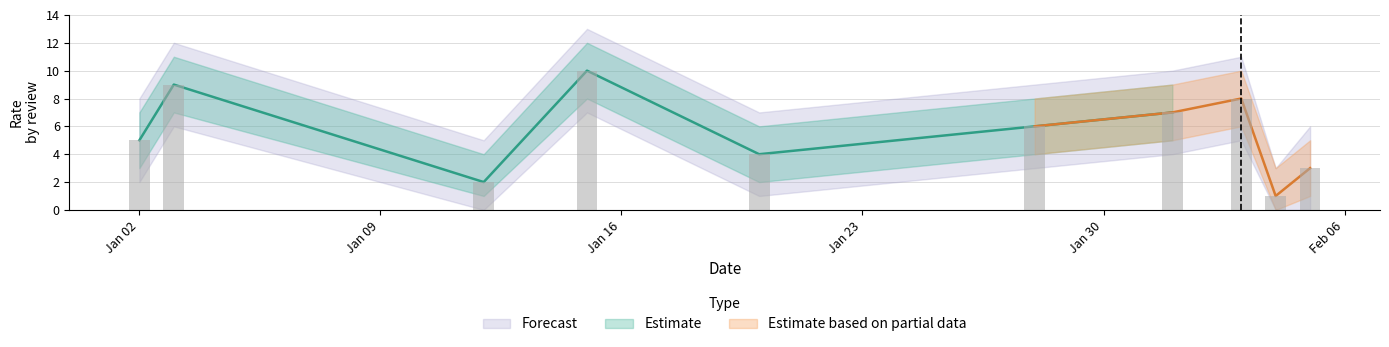

At which category does the chart reach its minimum across all series?

04.02.2023